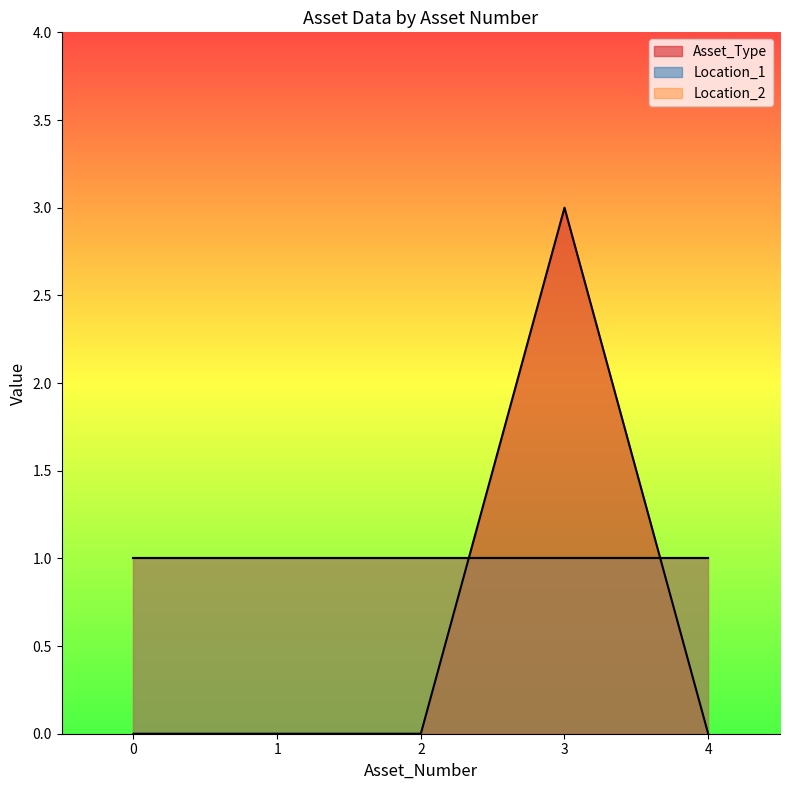

Between 3 and 0, which is larger?

3